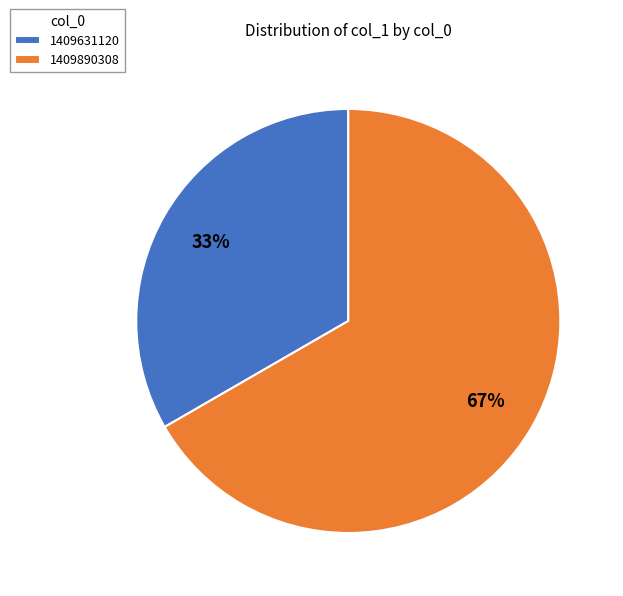

Which has a higher value, 1409631120 or 1409890308?

1409890308